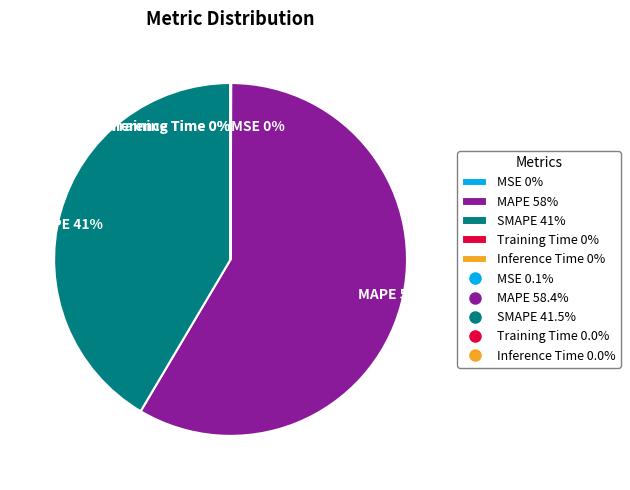

Which slice is the largest?

MAPE